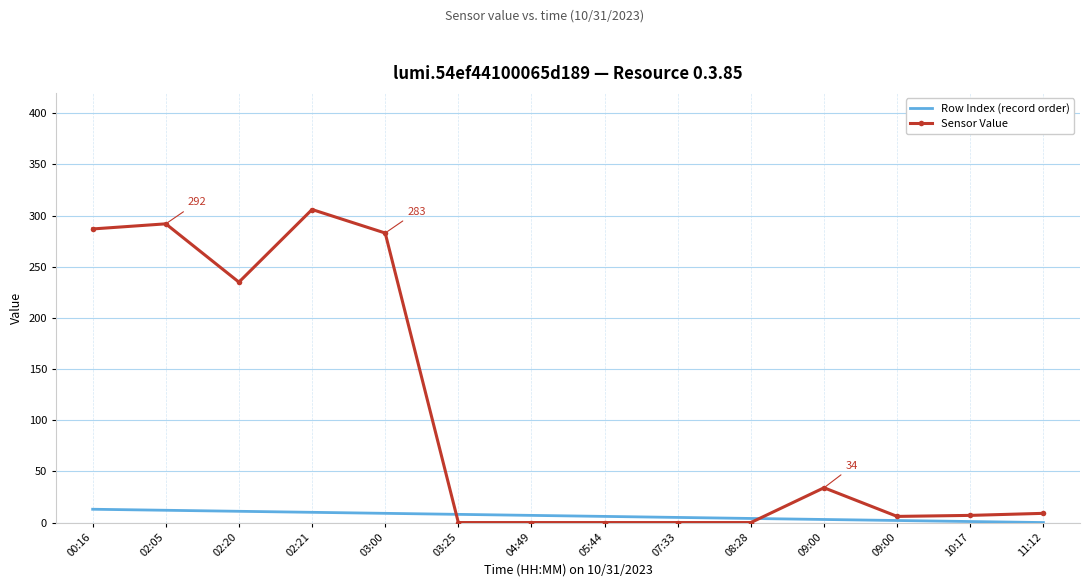

Between 02:20 and 04:49, which series saw the biggest shift?

Sensor Value